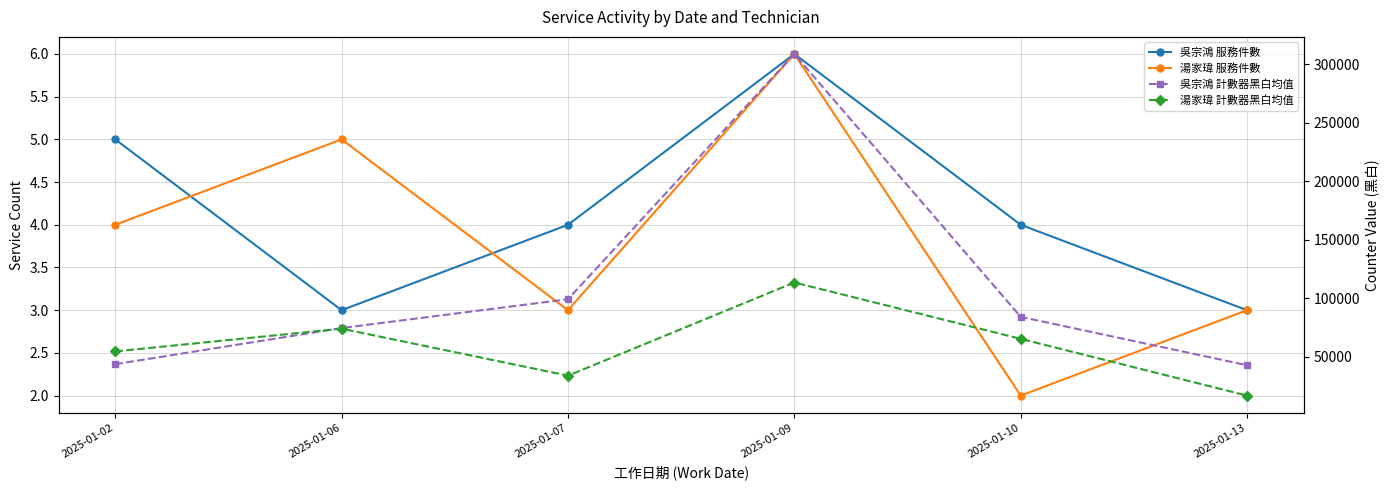

What is the value of the 湯家瑋 計數器黑白均值 point at the 1st from the left?

54722